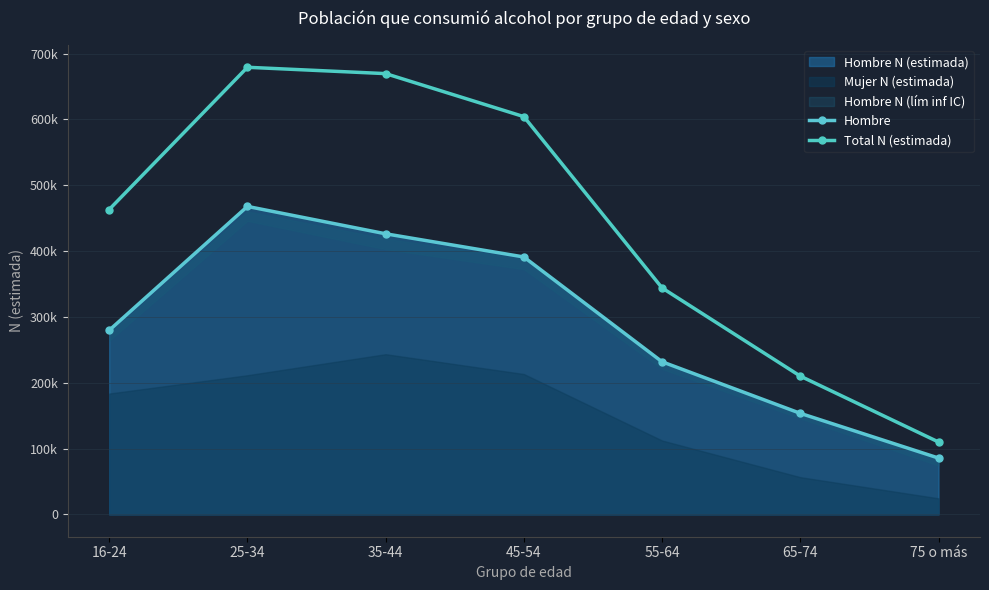

True or false: Total N (estimada) and Hombre intersect in this chart.

False